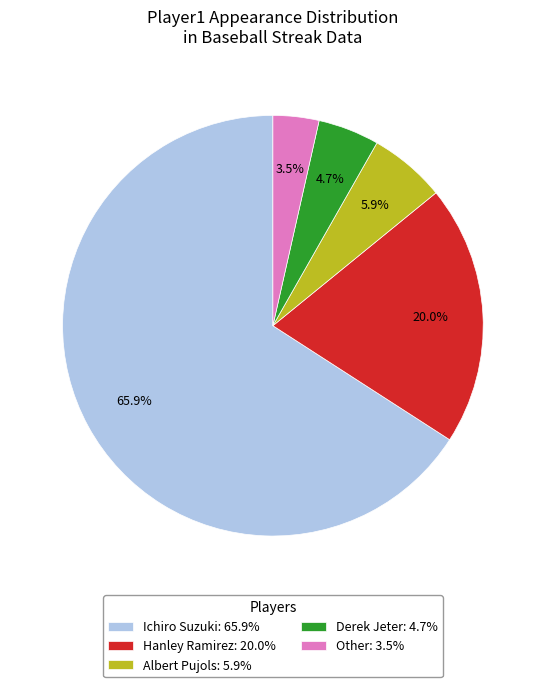

Count the number of slices in the pie.

5